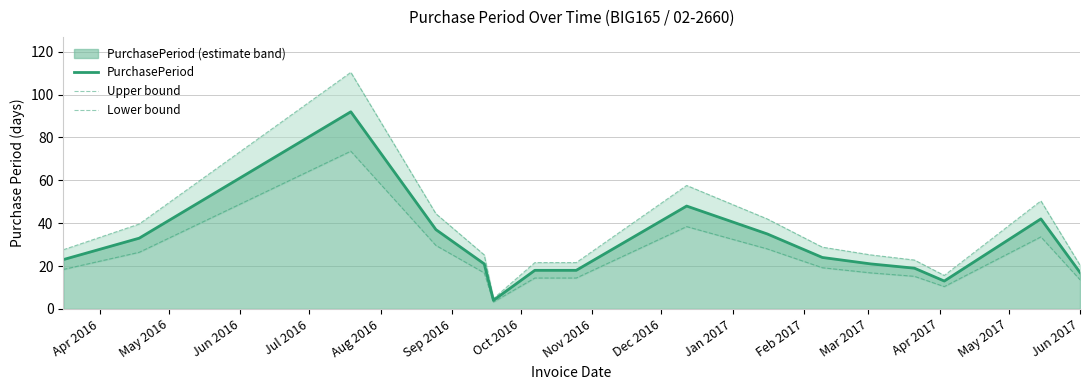

True or false: PurchasePeriod and Lower bound cross at least once.

False